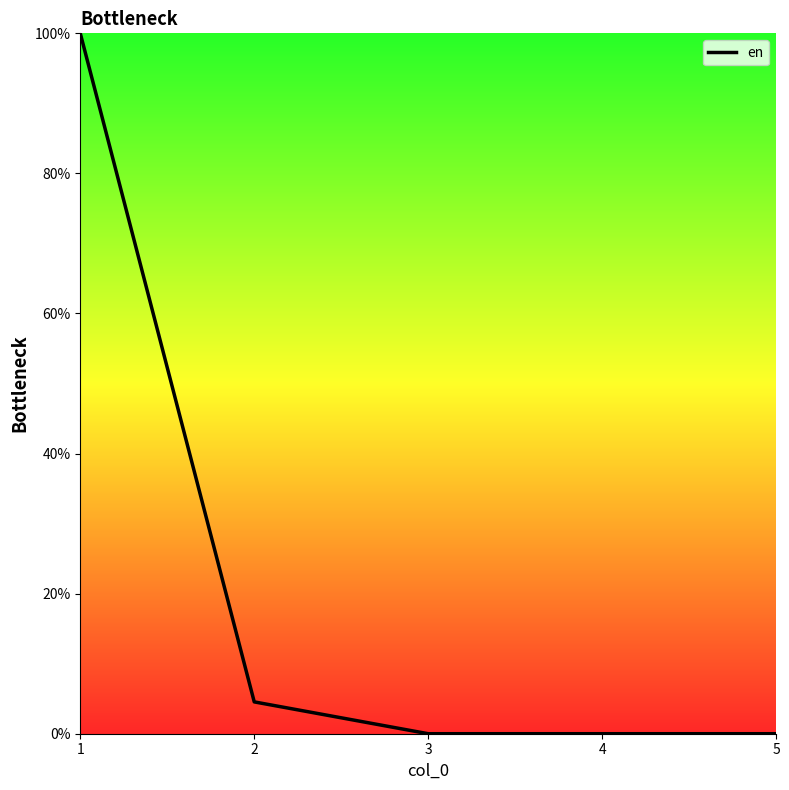

Between 1 and 3, which is larger?

1